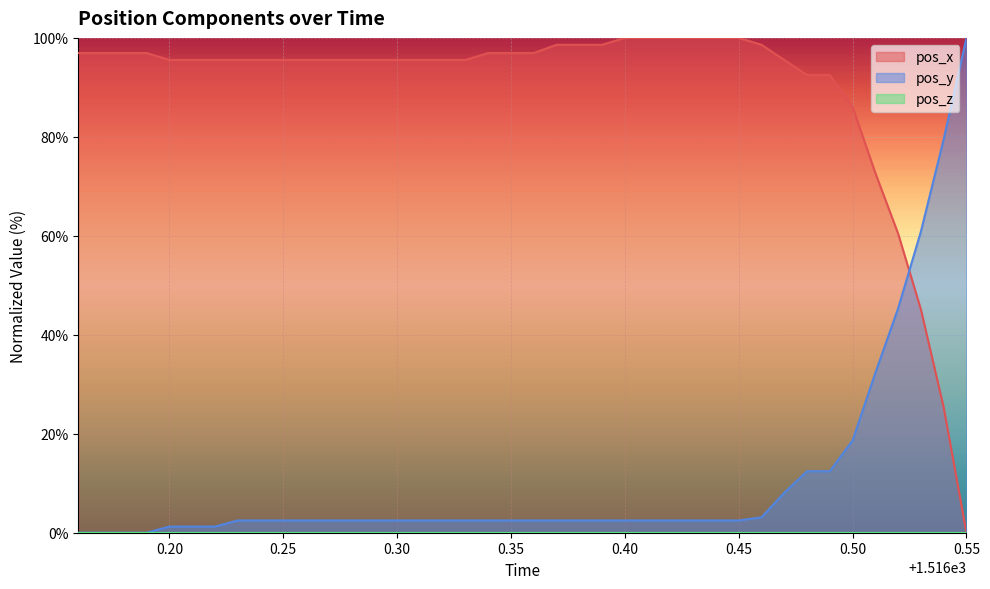

What is the difference between the highest and lowest values at 0.45?

100.0